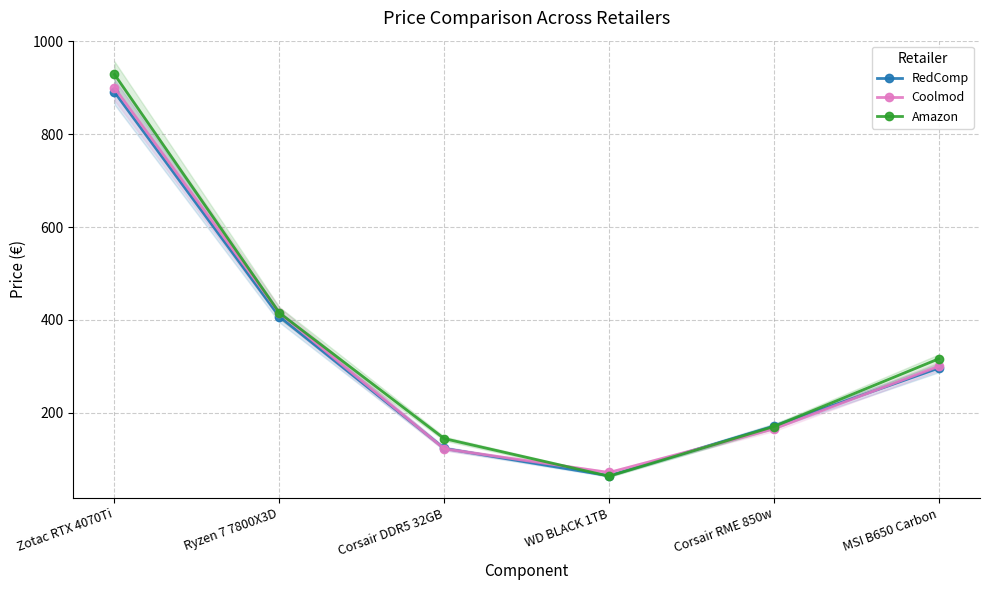

Between which two adjacent categories do Amazon and Coolmod first intersect?

Corsair DDR5 32GB and WD BLACK 1TB